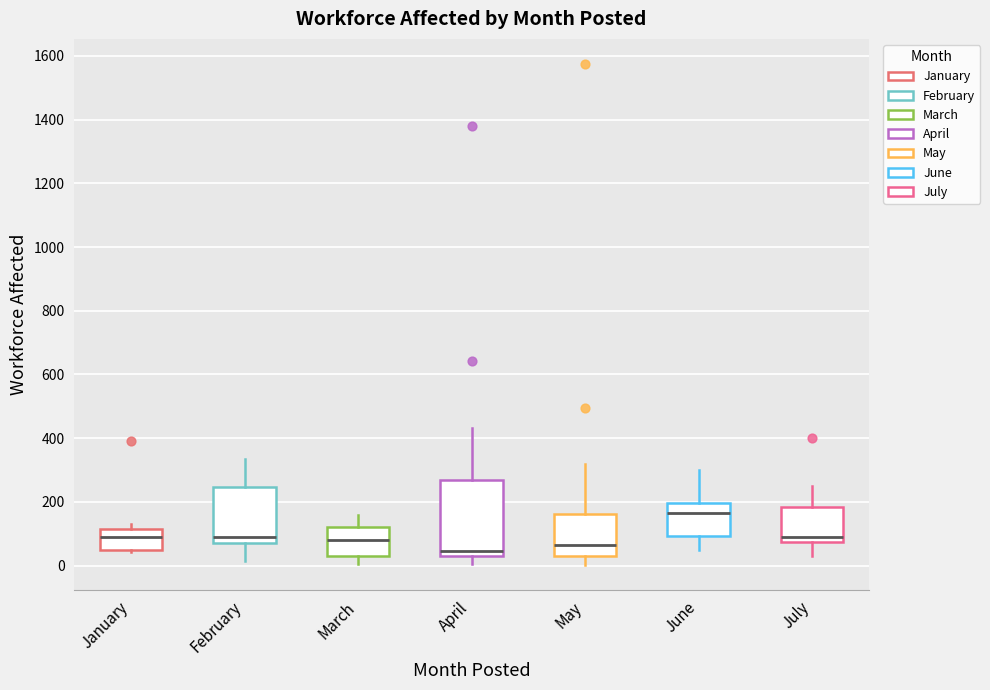

Reading left to right, read every box against the y-axis: the position of its median line, the range the box covers, and the ends of its whiskers. The values are not printed on the chart, so give them approximately, as read against the axis.

January: median 80, box 40 to 120, whiskers 40 to 120 (just above the box's upper edge)
February: median 100, box 80 to 240, whiskers 20 to 340
March: median 80, box 40 to 120, whiskers 0 to 160
April: median 40, box 20 to 260, whiskers 0 to 440
May: median 60, box 40 to 160, whiskers 0 to 320
June: median 160, box 100 to 200, whiskers 60 to 300
July: median 100, box 80 to 180, whiskers 40 to 260